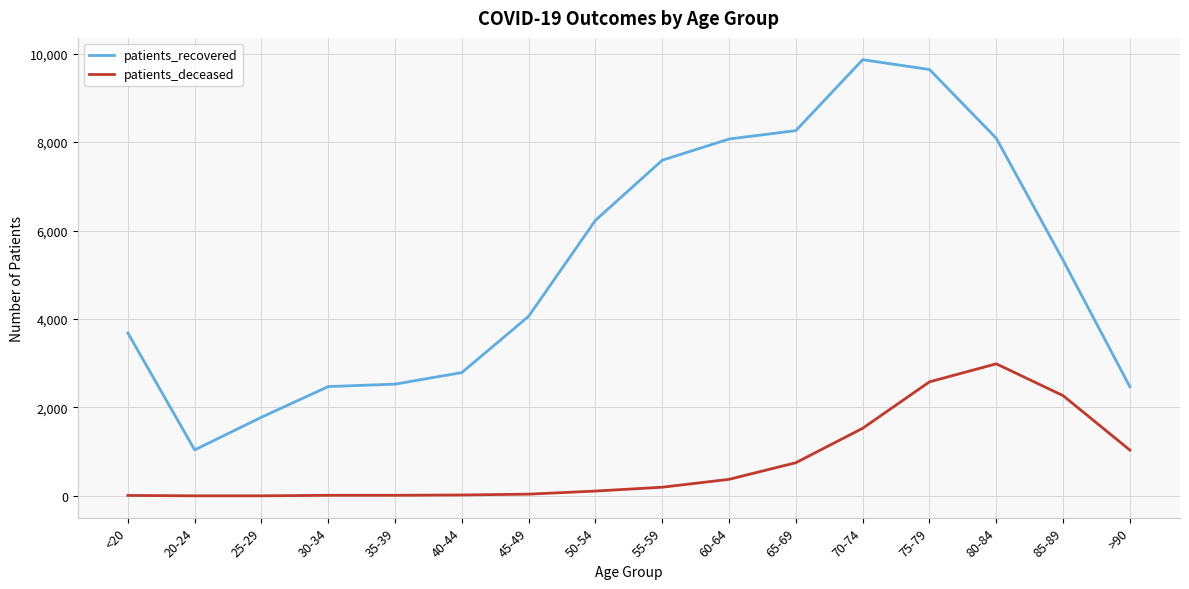

At which label does patients_recovered first exceed 5328?

50-54